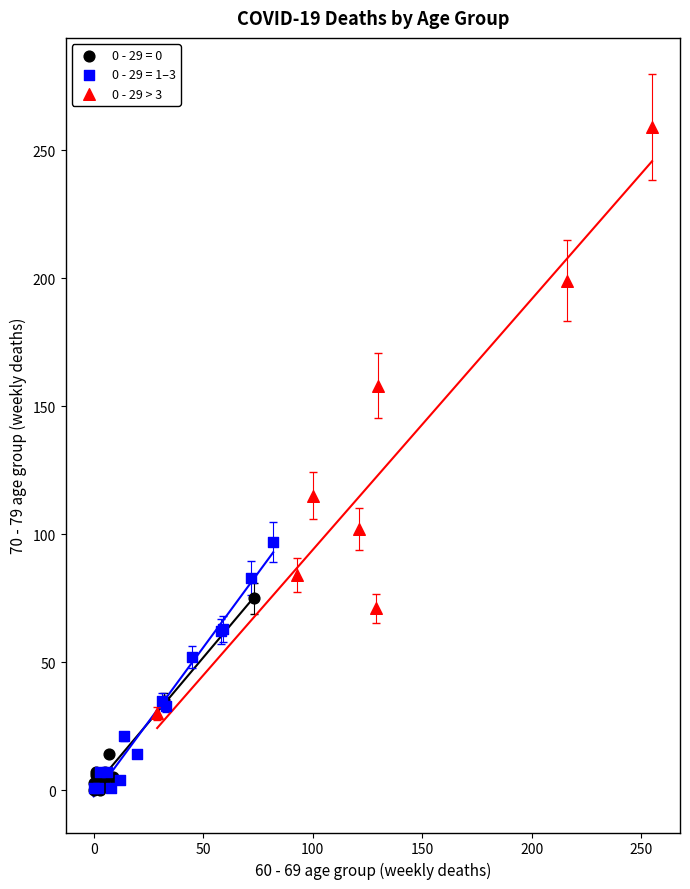

Which series has the largest Y range (max minus min)?

0 - 29 > 3